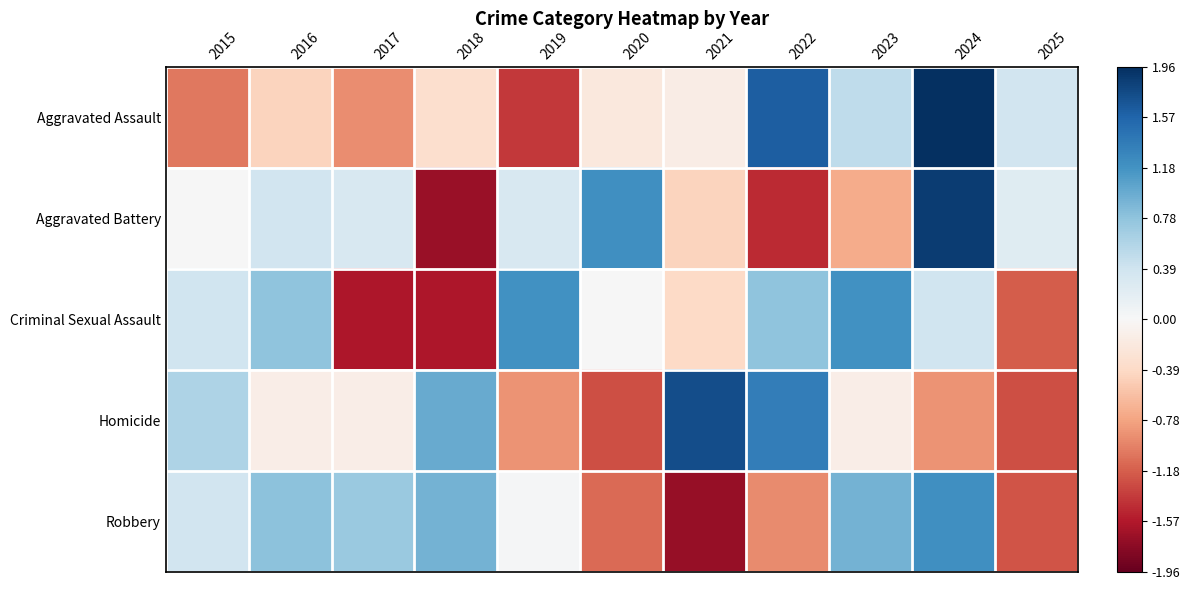

List the series in order of their peak value, lowest first.

Criminal Sexual Assault, Robbery, Homicide, Aggravated Battery, Aggravated Assault